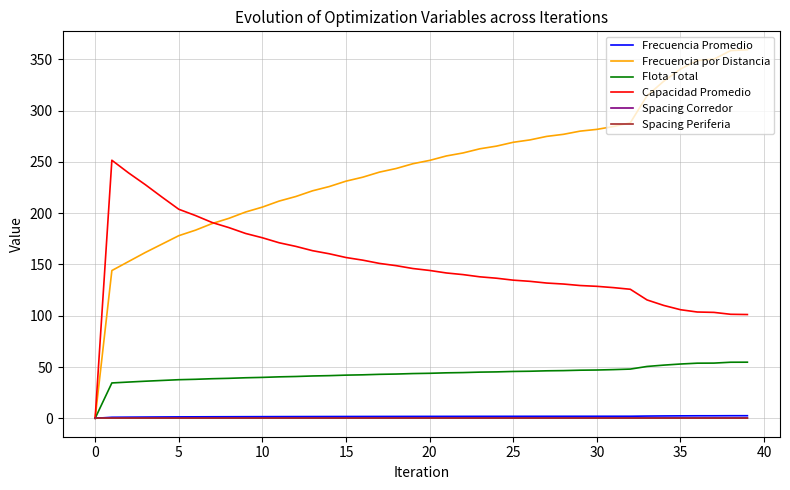

Which series has the largest total across all categories?

Frecuencia por Distancia